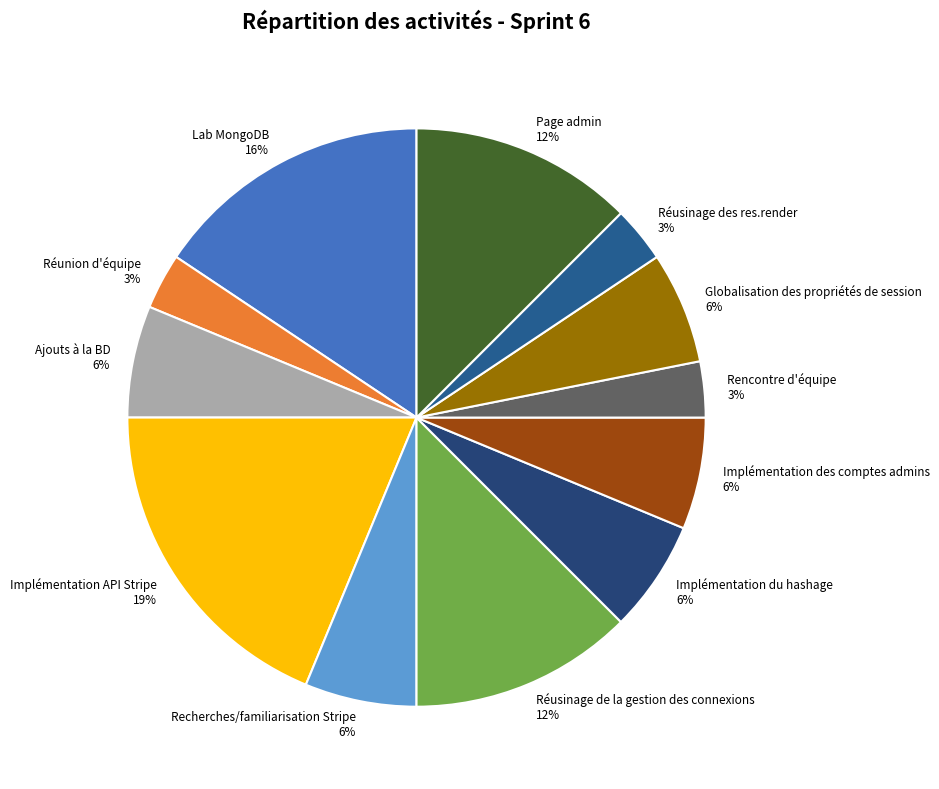

To the nearest percent, what is the difference between the largest and smallest slice percentages?

16%